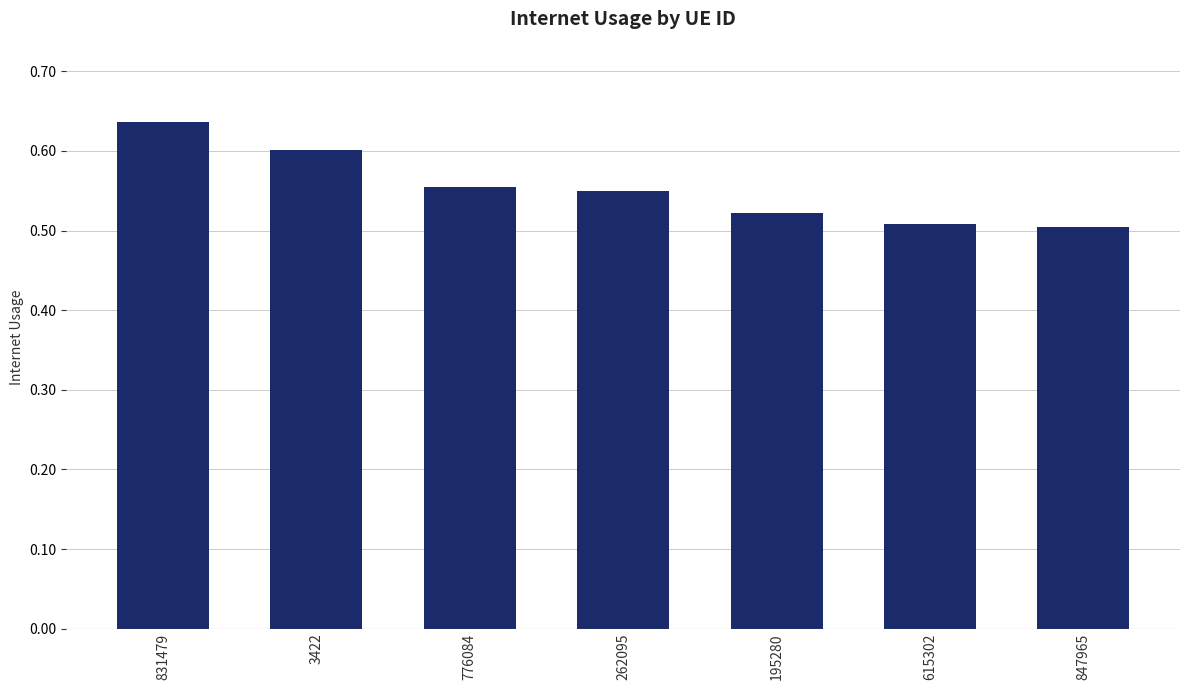

Which category has the highest value across all series?

831479